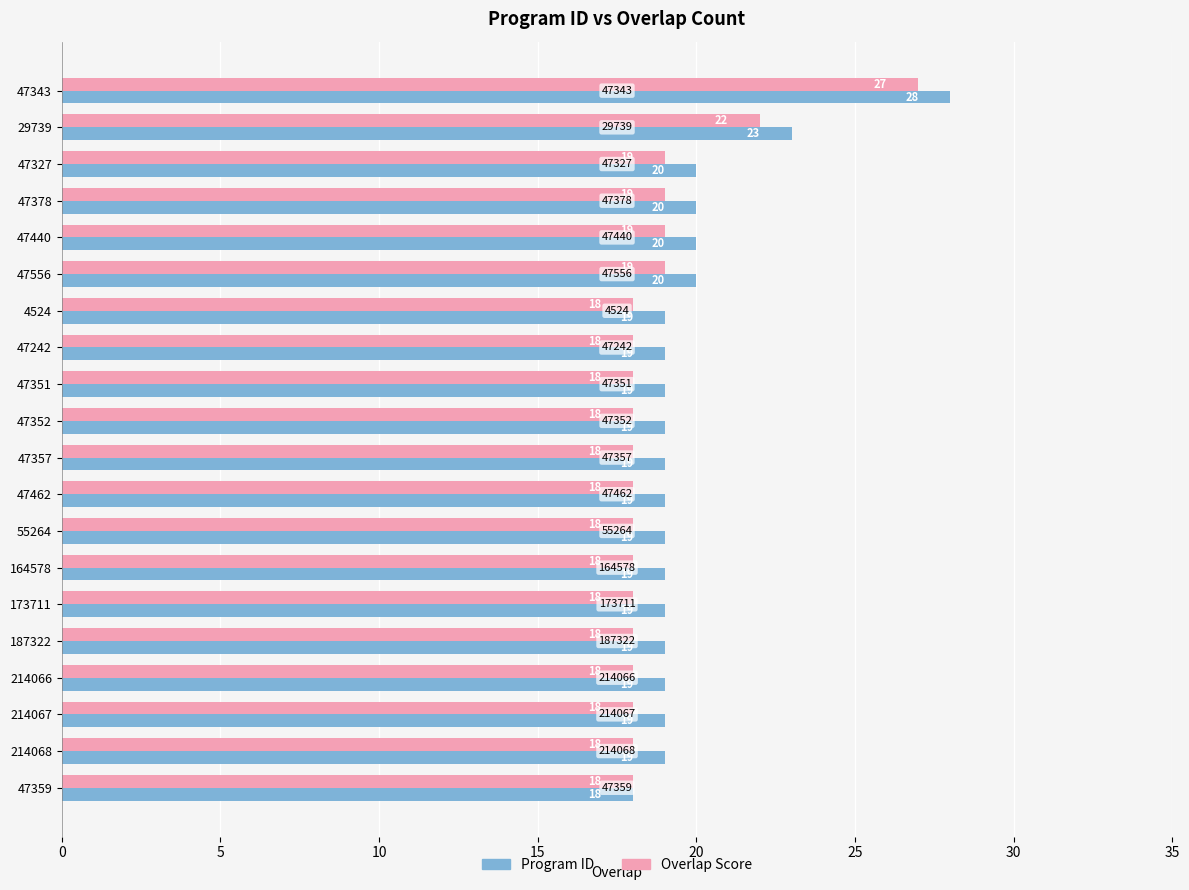

Is it true that Program ID equals 13 at 55264?

False